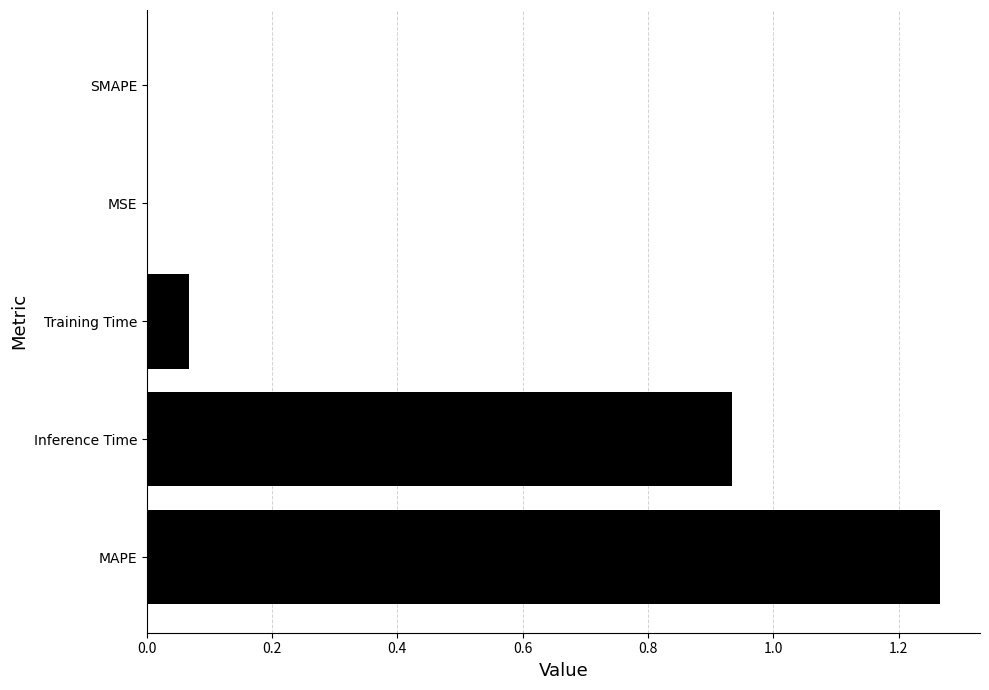

What is the sum of all values?

2.3